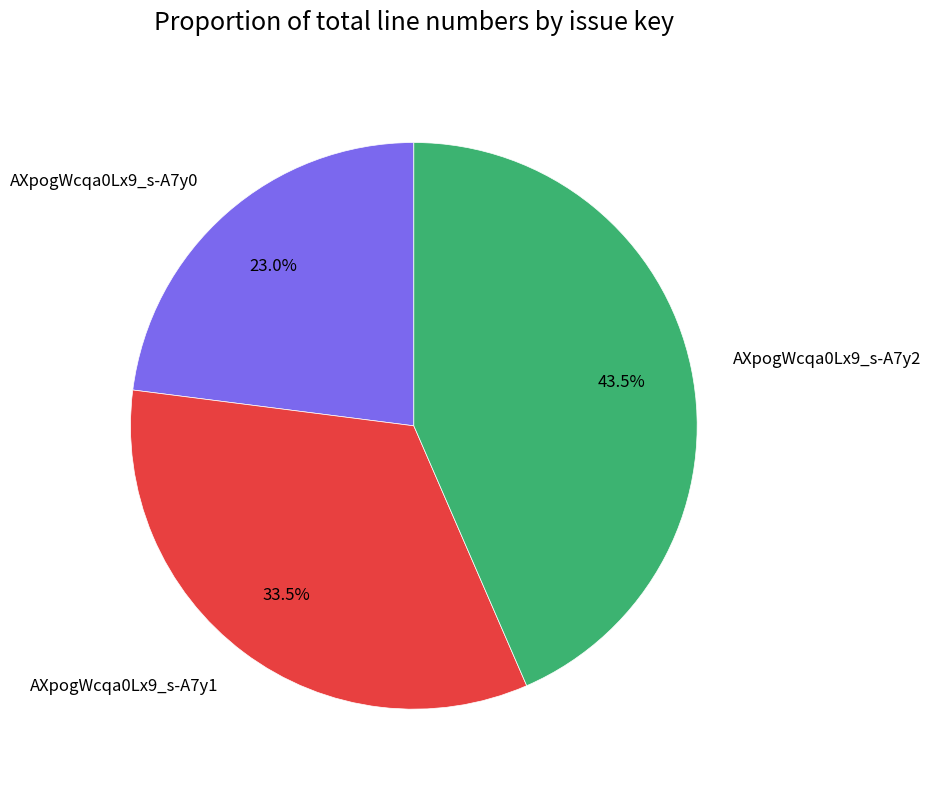

Does AXpogWcqa0Lx9_s-A7y1 represent more than half of the total?

No